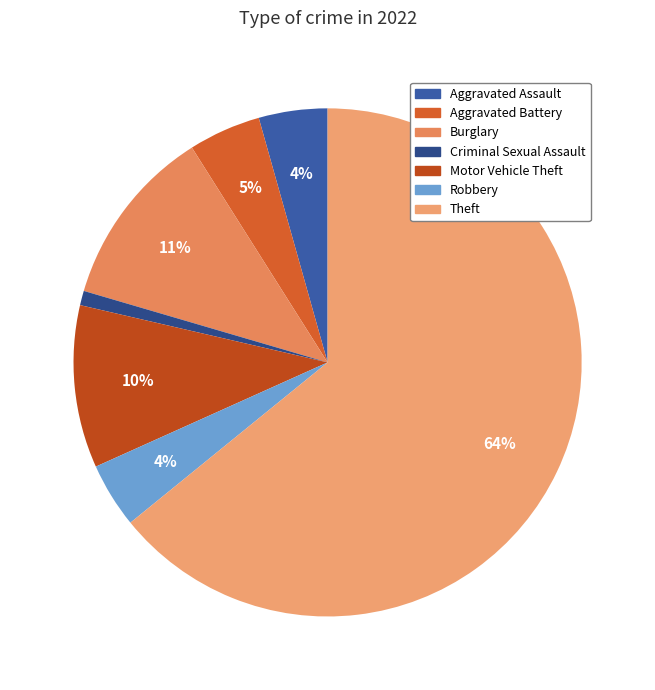

The Motor Vehicle Theft slice represents 18% of the pie. True or false?

False